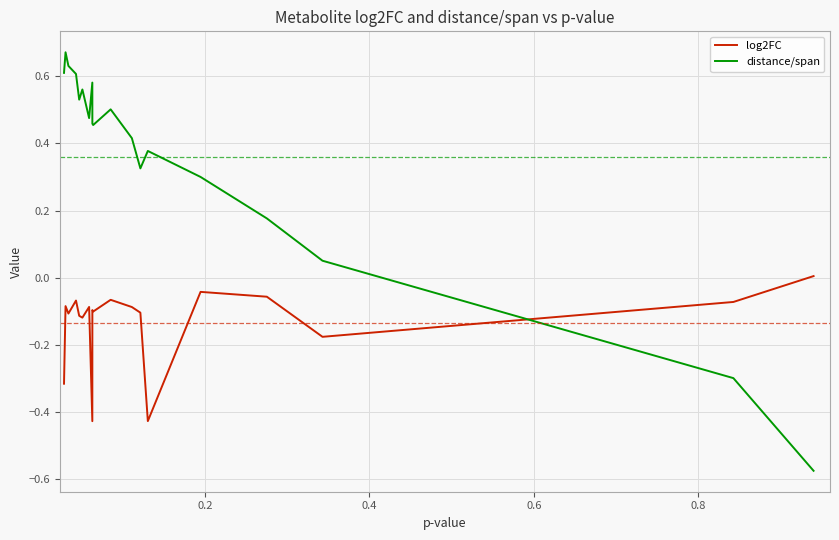

How many lines are shown in the chart?

2